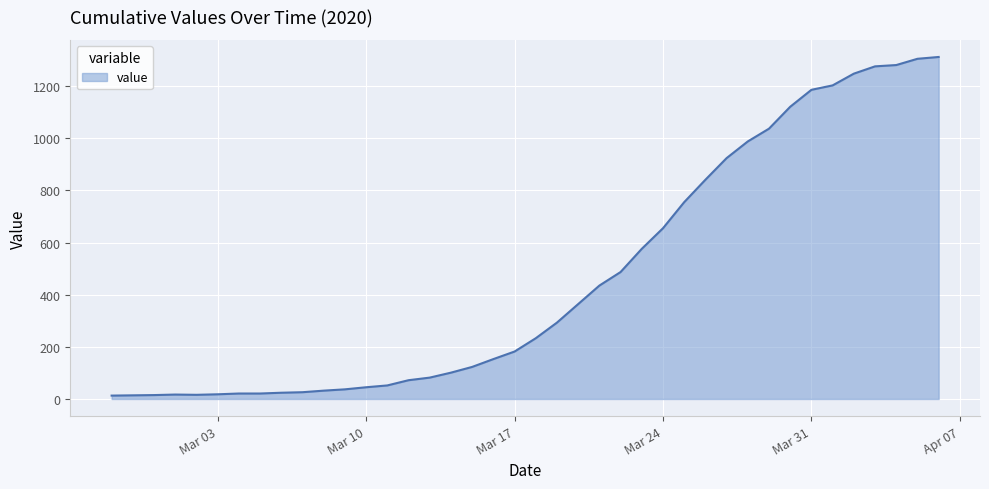

What is the difference between the maximum and minimum values?

1299